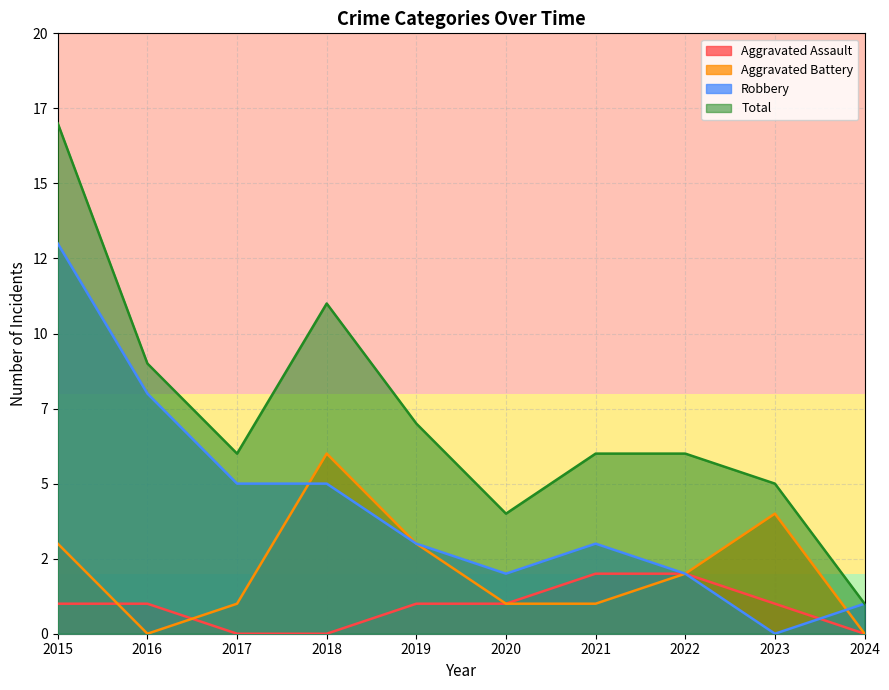

Reading left to right, transcribe all the data shown in this chart.

Aggravated Assault: 1	1	0	0	1	1	2	2	1	0
Aggravated Battery: 3	0	1	6	3	1	1	2	4	0
Robbery: 13	8	5	5	3	2	3	2	0	1
Total: 17	9	6	11	7	4	6	6	5	1